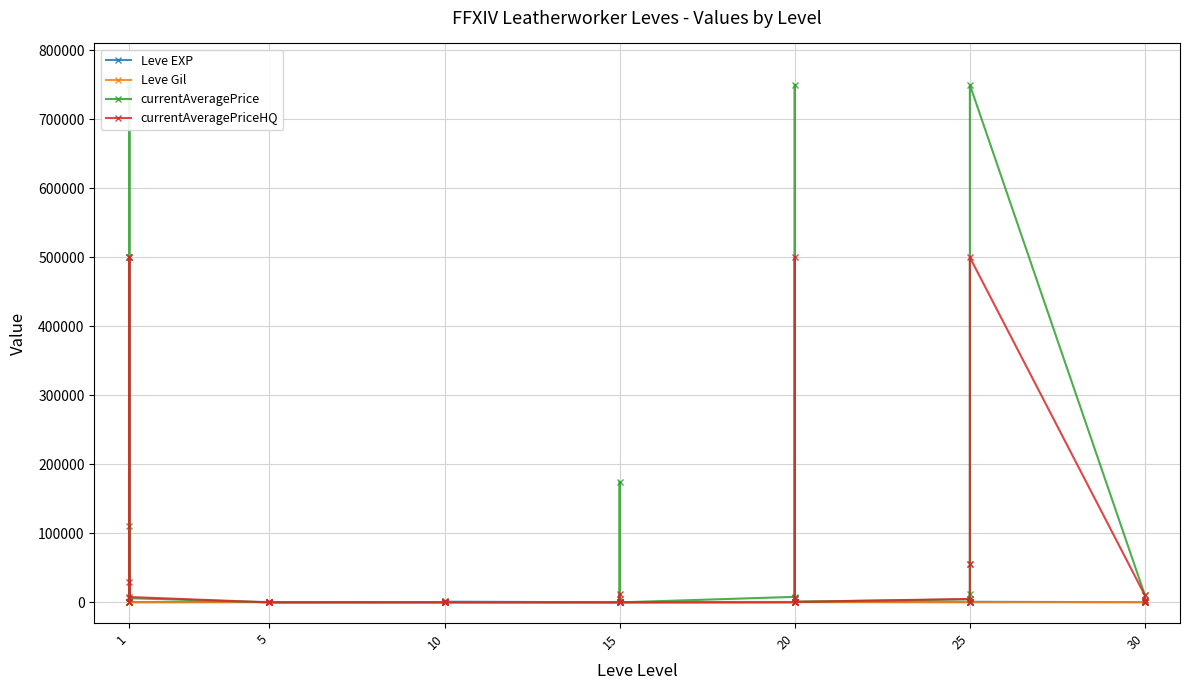

Does the chart display data point markers on the line(s)?

Yes